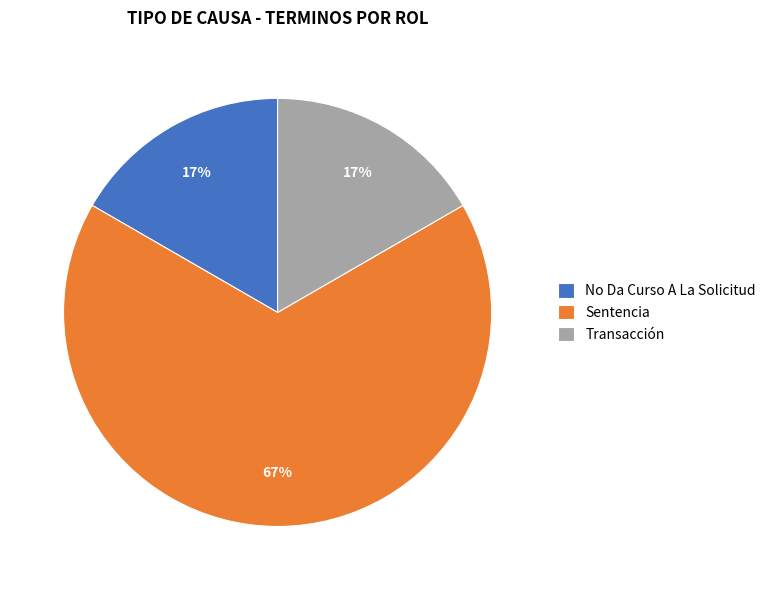

Between Sentencia and No Da Curso A La Solicitud, which is larger?

Sentencia